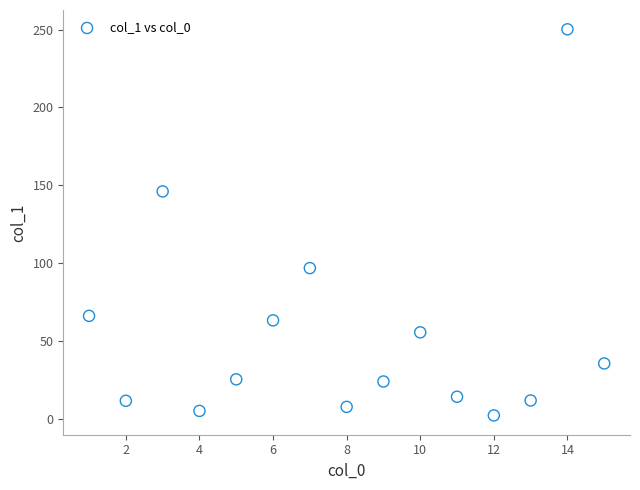

What Y value in the scatter plot is closest to 126?

146.0